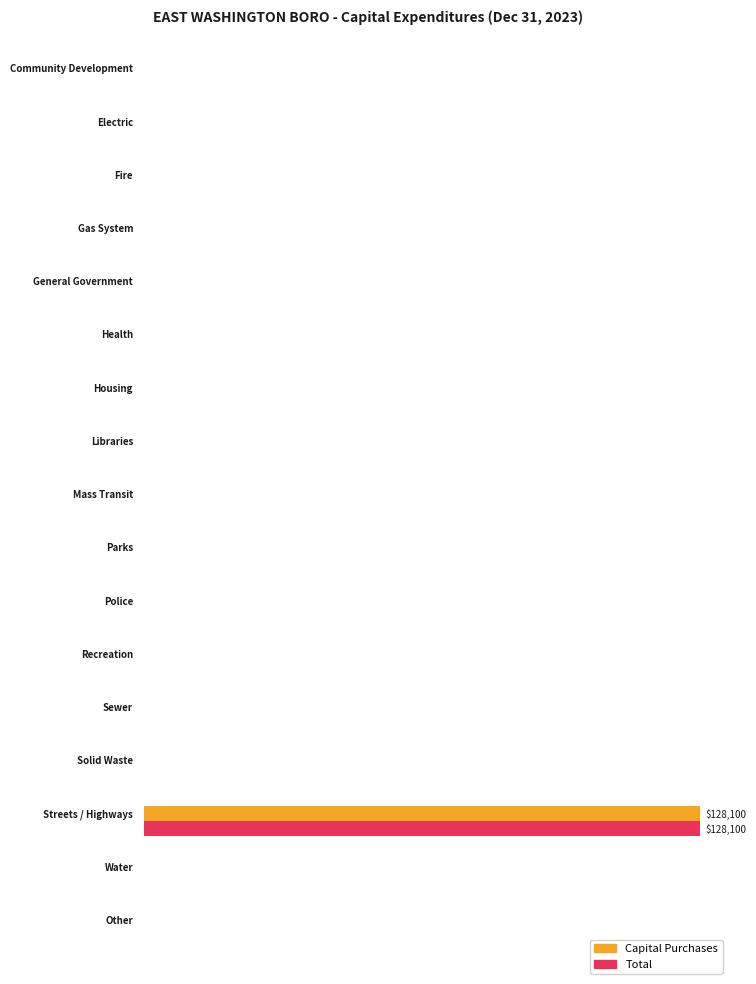

Which has a higher value, Housing or Mass Transit?

Housing